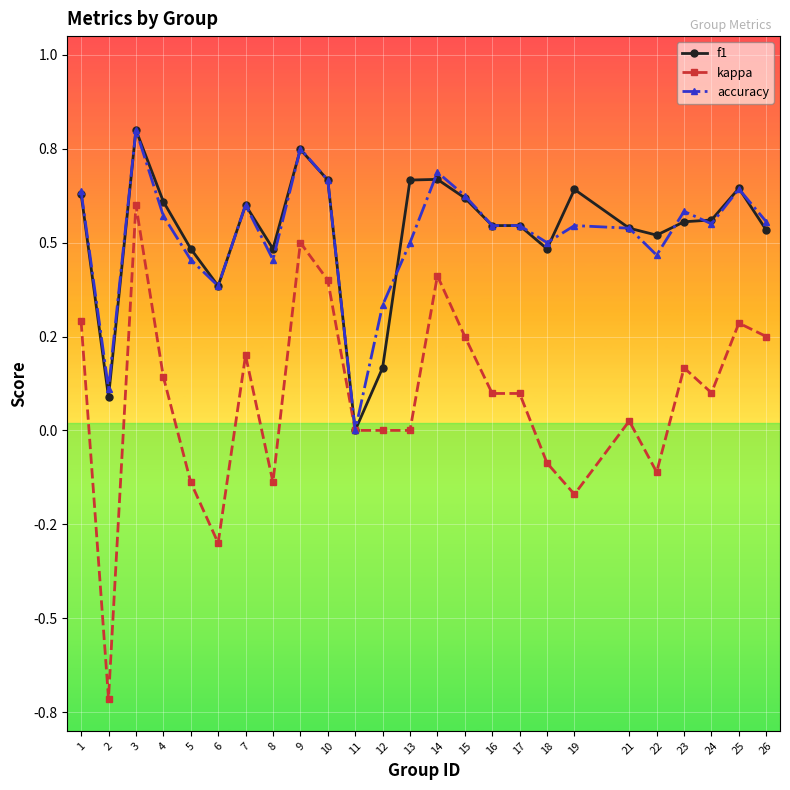

At which category does the chart reach its peak across all series?

3